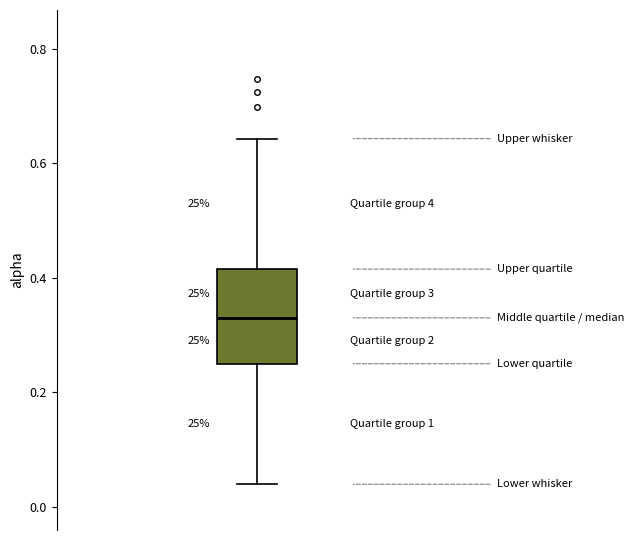

Read this box plot against the y-axis: the position of the median line, the range covered by the box, and the ends of both whiskers. The values are not printed on the chart, so give them approximately, as read against the axis.

median 0.32, box 0.24 to 0.42, whiskers 0.04 to 0.64